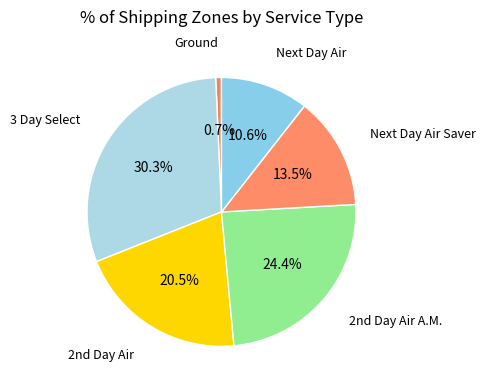

Rank the categories by value from highest to lowest.

3 Day Select, 2nd Day Air A.M., 2nd Day Air, Next Day Air Saver, Next Day Air, Ground